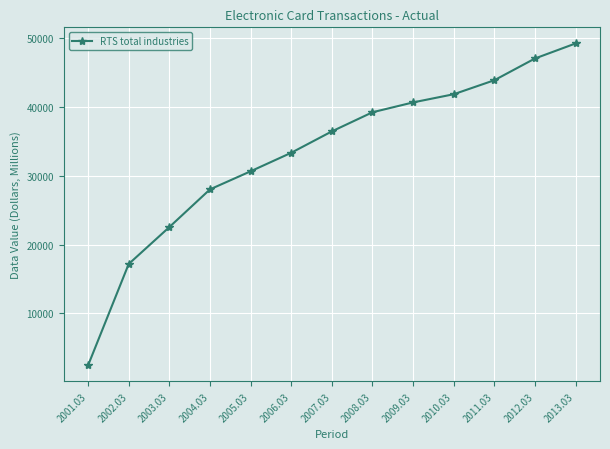

Reading left to right, transcribe all the data shown in this chart.

2001.03=2462.5	2002.03=17177.2	2003.03=22530.5	2004.03=28005.1	2005.03=30629.6	2006.03=33317.4	2007.03=36422.0	2008.03=39198.0	2009.03=40629.4	2010.03=41815.4	2011.03=43848.6	2012.03=47004.9	2013.03=49188.8